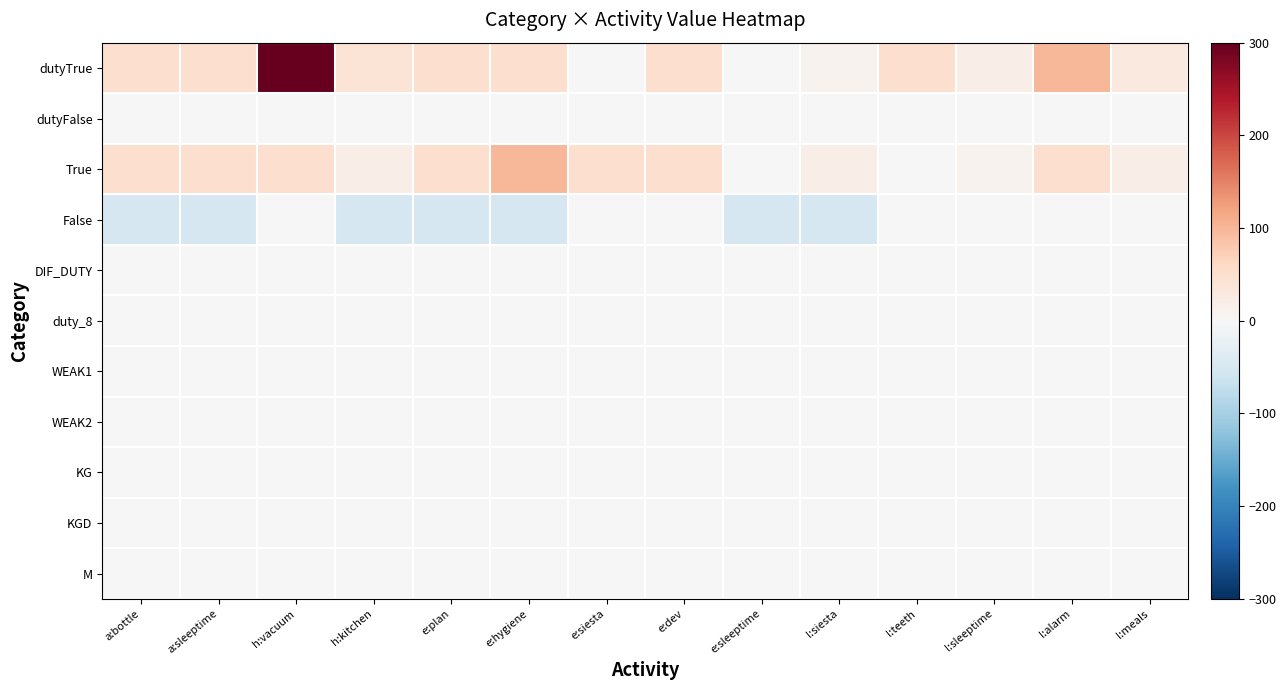

Which series has the largest total across all categories?

dutyTrue